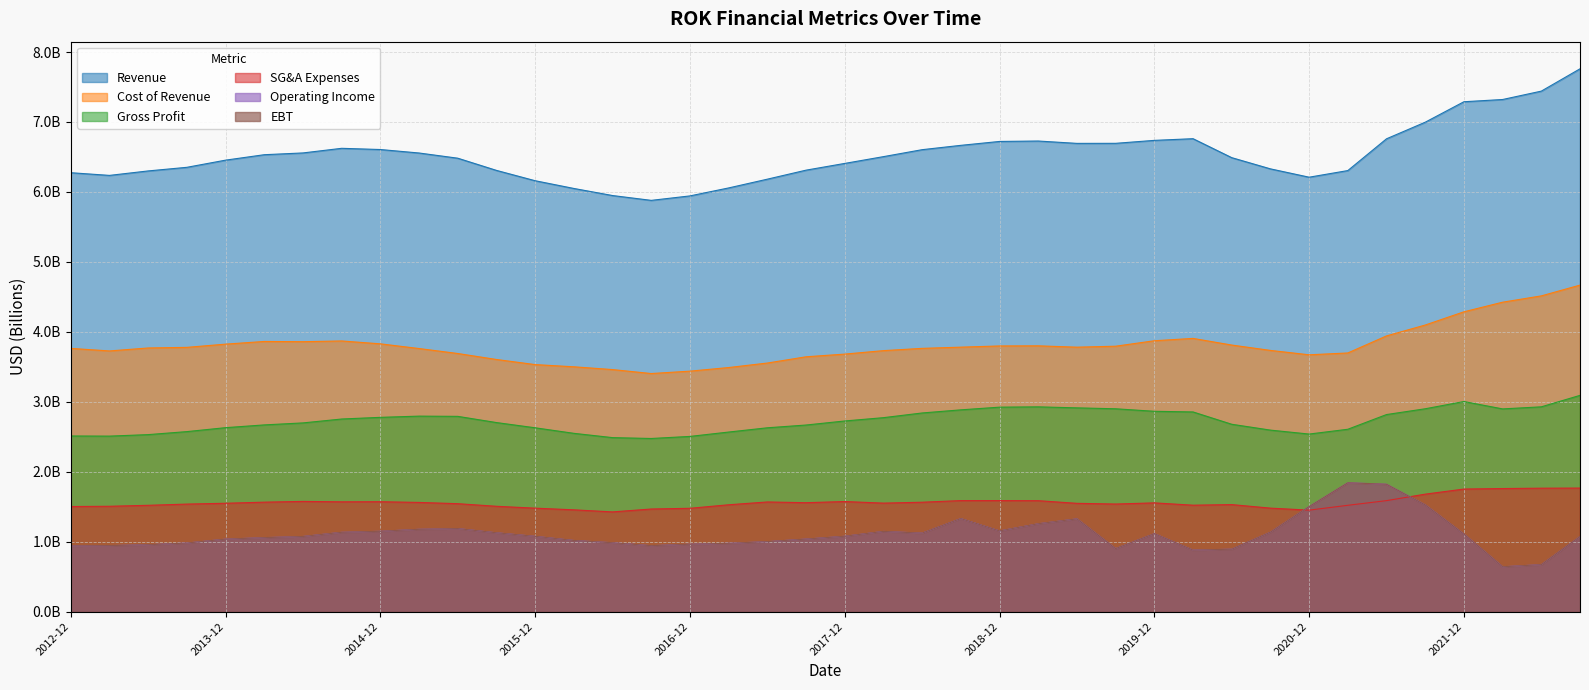

What are all the series names shown in the legend?

Revenue, Cost of Revenue, Gross Profit, SG&A Expenses, Operating Income, EBT